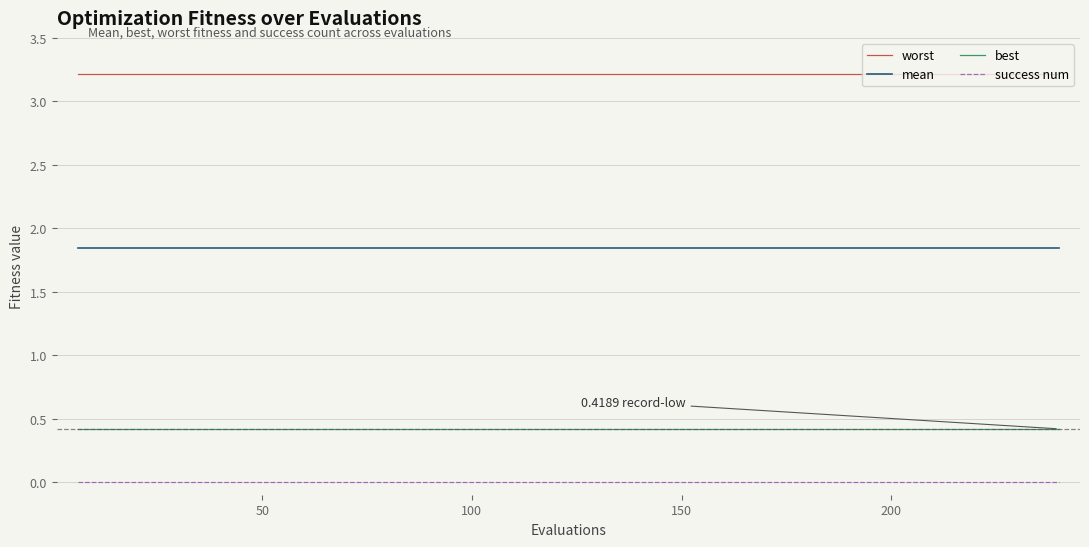

Rank the series by their maximum value, from highest to lowest.

worst, mean, best, success num